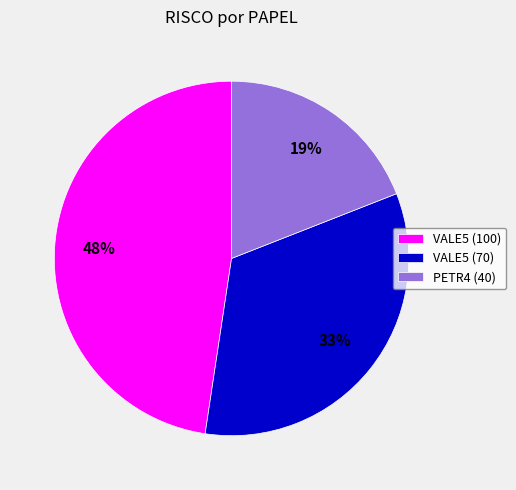

Is VALE5 (70) the majority of the pie?

No